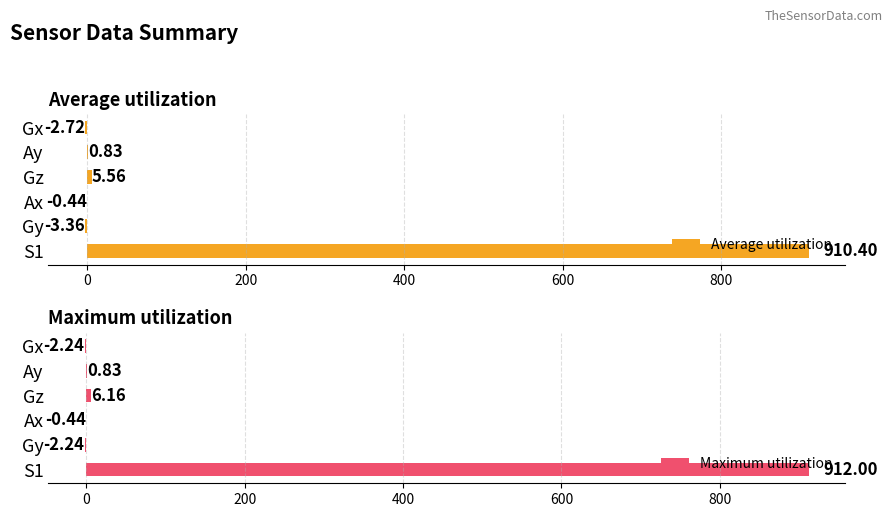

What is the greatest value displayed?

912.0